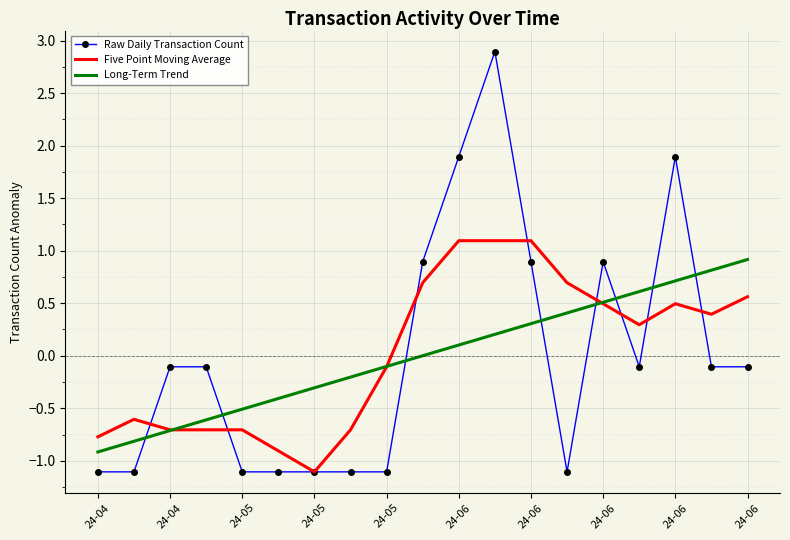

How many intersections are there between Long-Term Trend and Raw Daily Transaction Count?

8